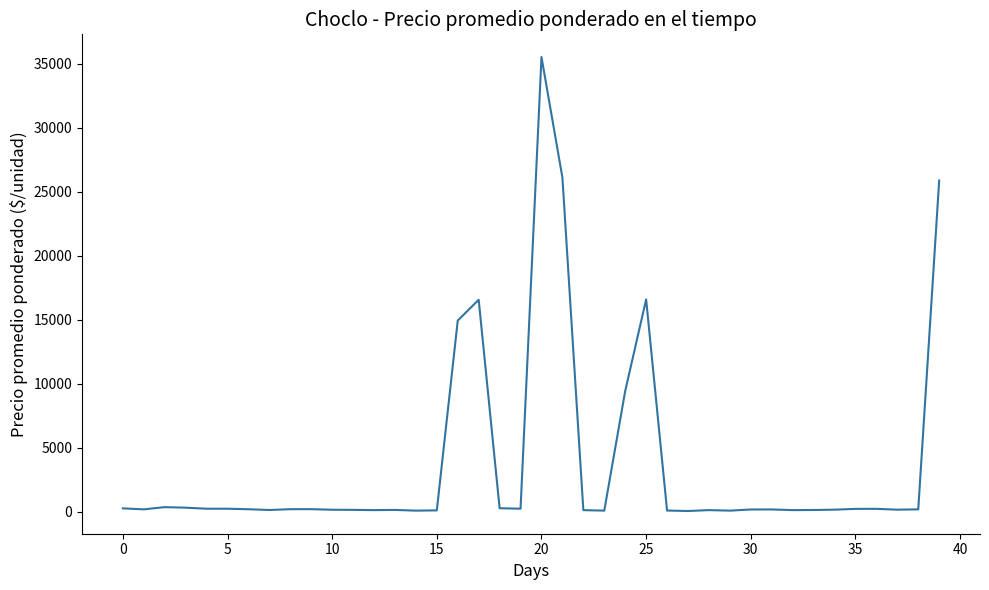

Is this an area chart (filled region under the line)?

No